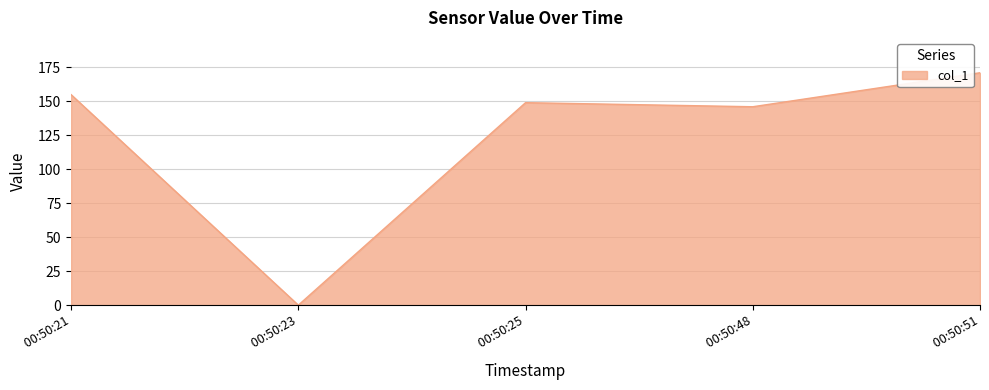

The value at  00:50:21 is 154.8. True or false?

True